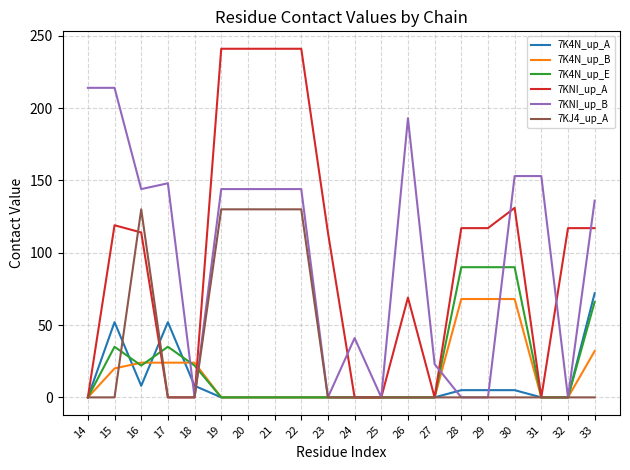

Between 18 and 25, which series saw the biggest shift?

7K4N_up_B